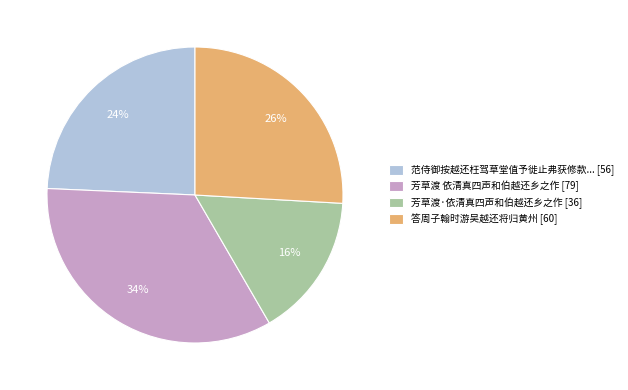

Is it true that 答周子翰时游吴越还将归黄州 [60] is 26% of the pie?

True